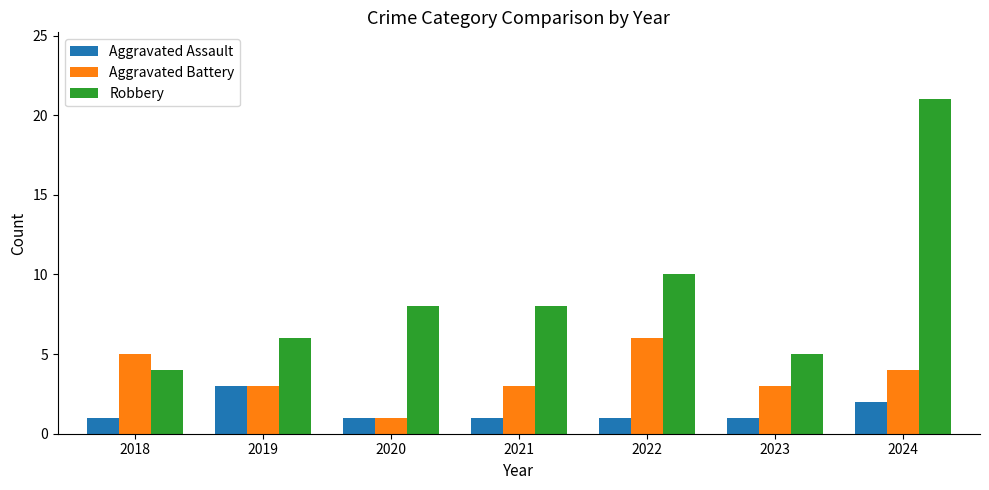

Rank the series by their average value, from highest to lowest.

Robbery, Aggravated Battery, Aggravated Assault